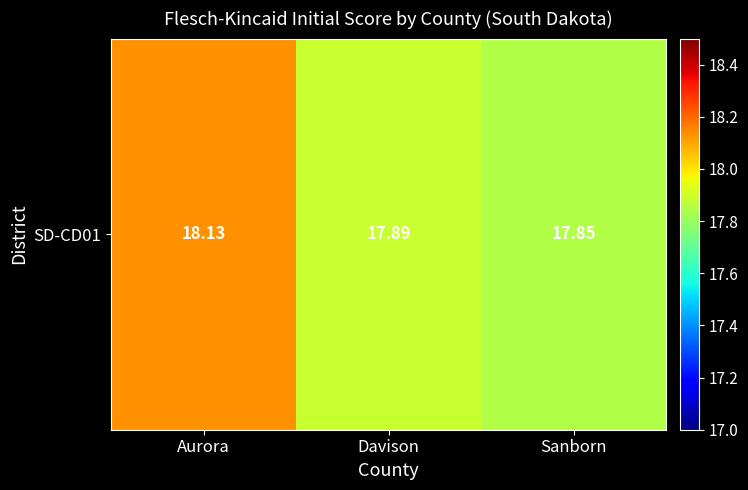

List the labels in order of value, smallest first.

Sanborn, Davison, Aurora